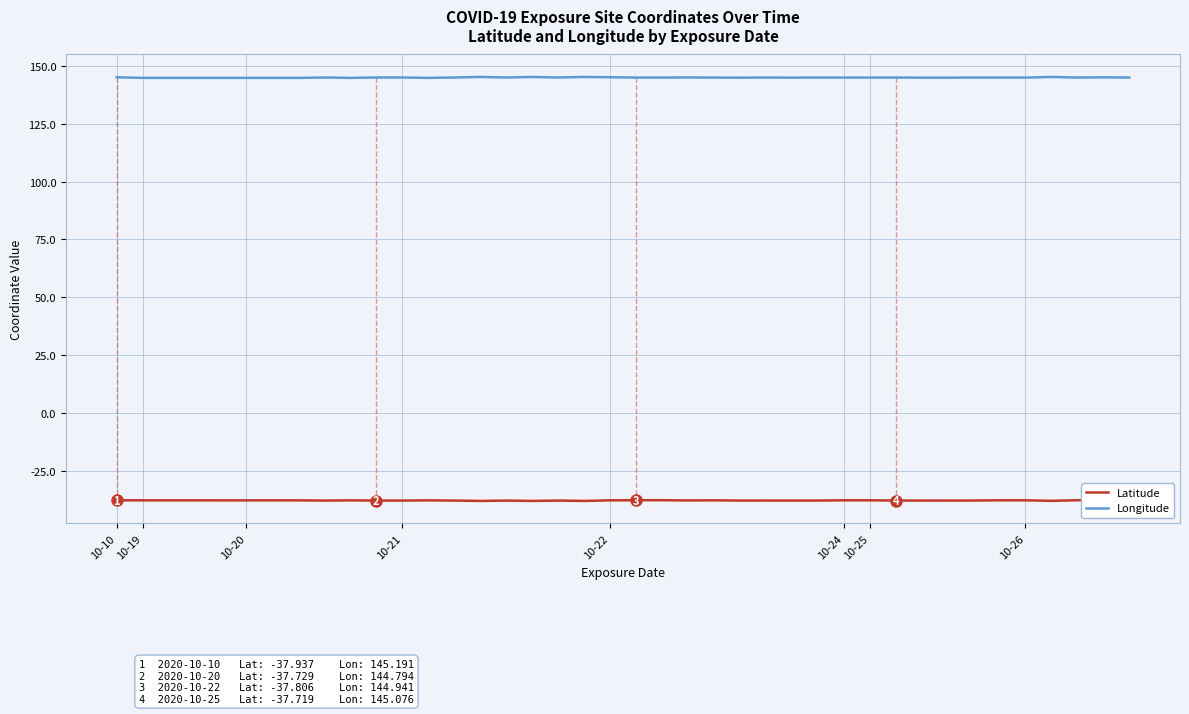

True or false: Longitude and Latitude intersect in this chart.

False